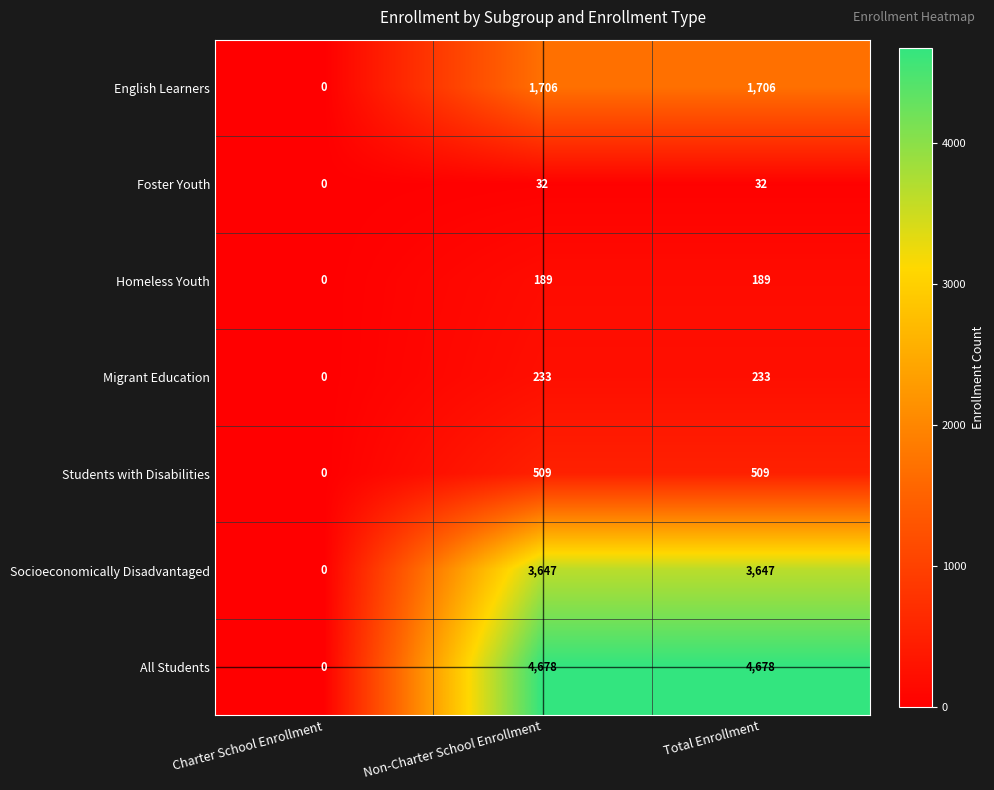

The Foster Youth series shows 32 at Non-Charter School Enrollment. True or false?

True